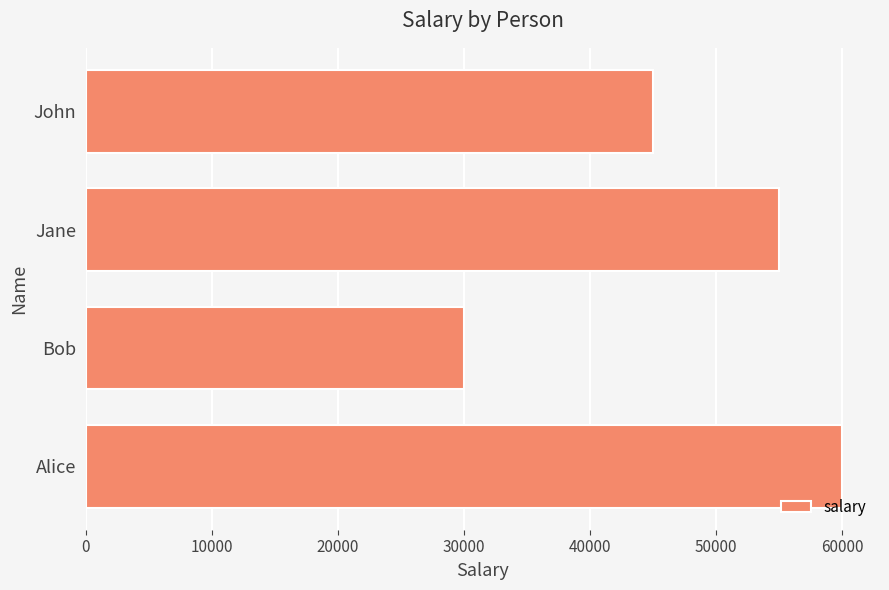

The chart shows a value of 19636 at Bob. True or false?

False